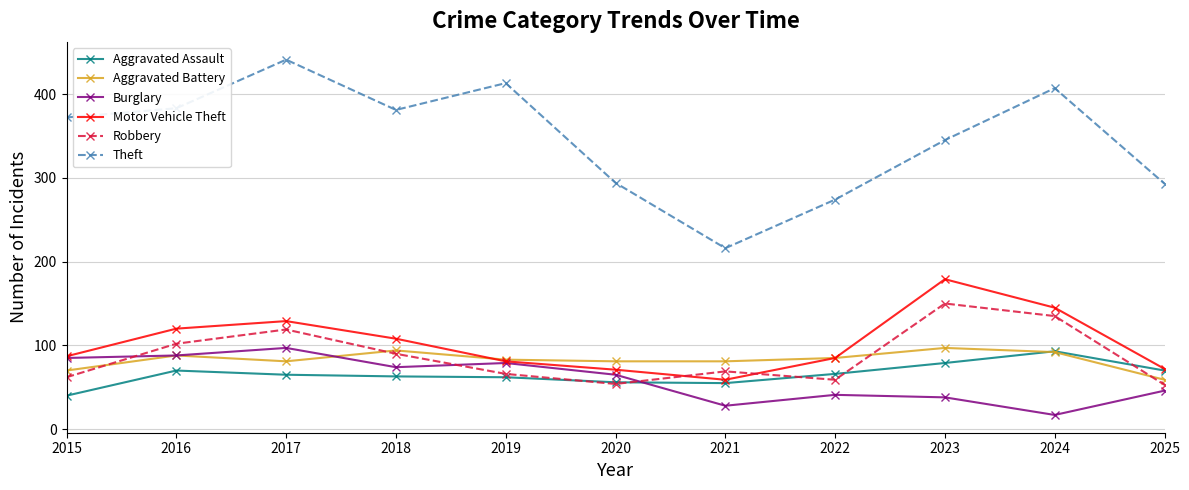

What is the difference between the maximum and minimum values in the Burglary series?

80